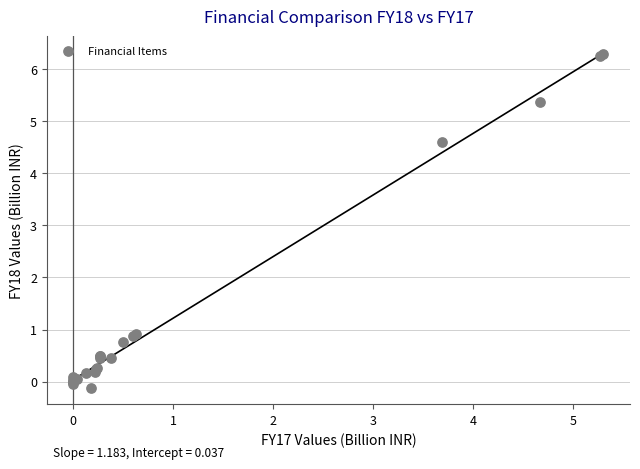

What Y value in the scatter plot is closest to 3?

4.6